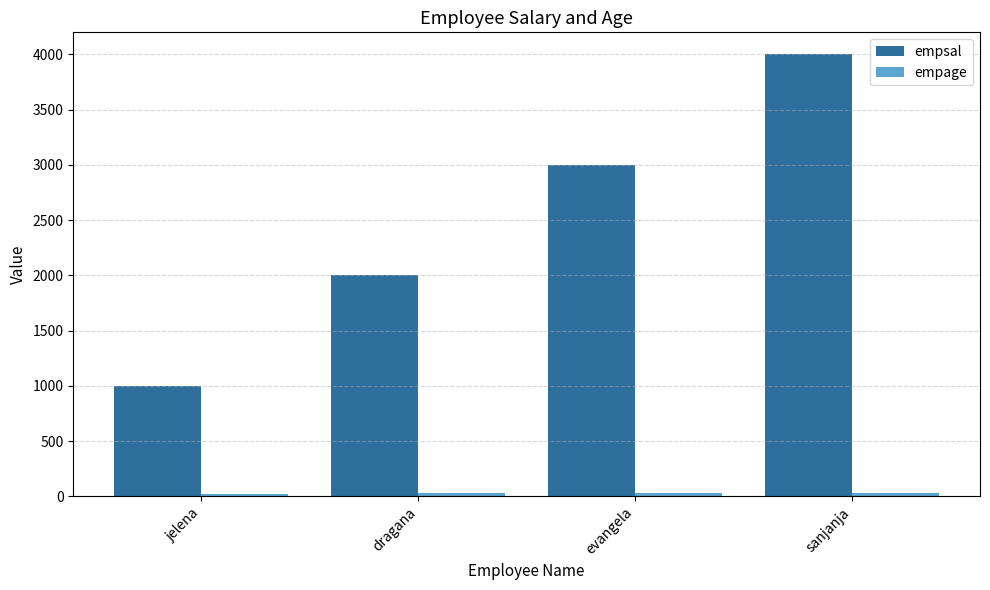

The value of empsal at dragana is 3257. True or false?

False